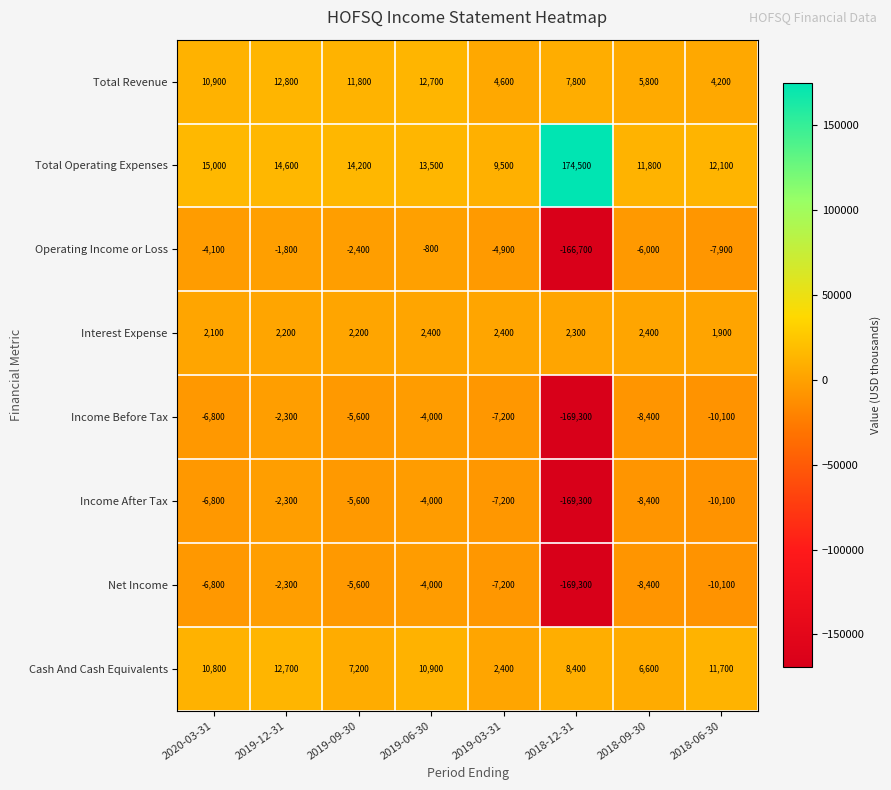

True or false: Operating Income or Loss has a value of -7821 at 2019-03-31.

False